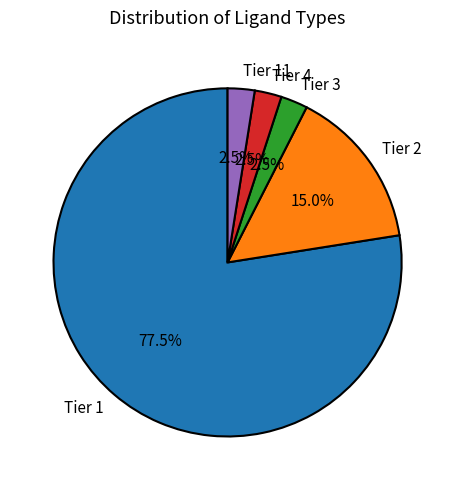

Count the number of slices in the pie.

5